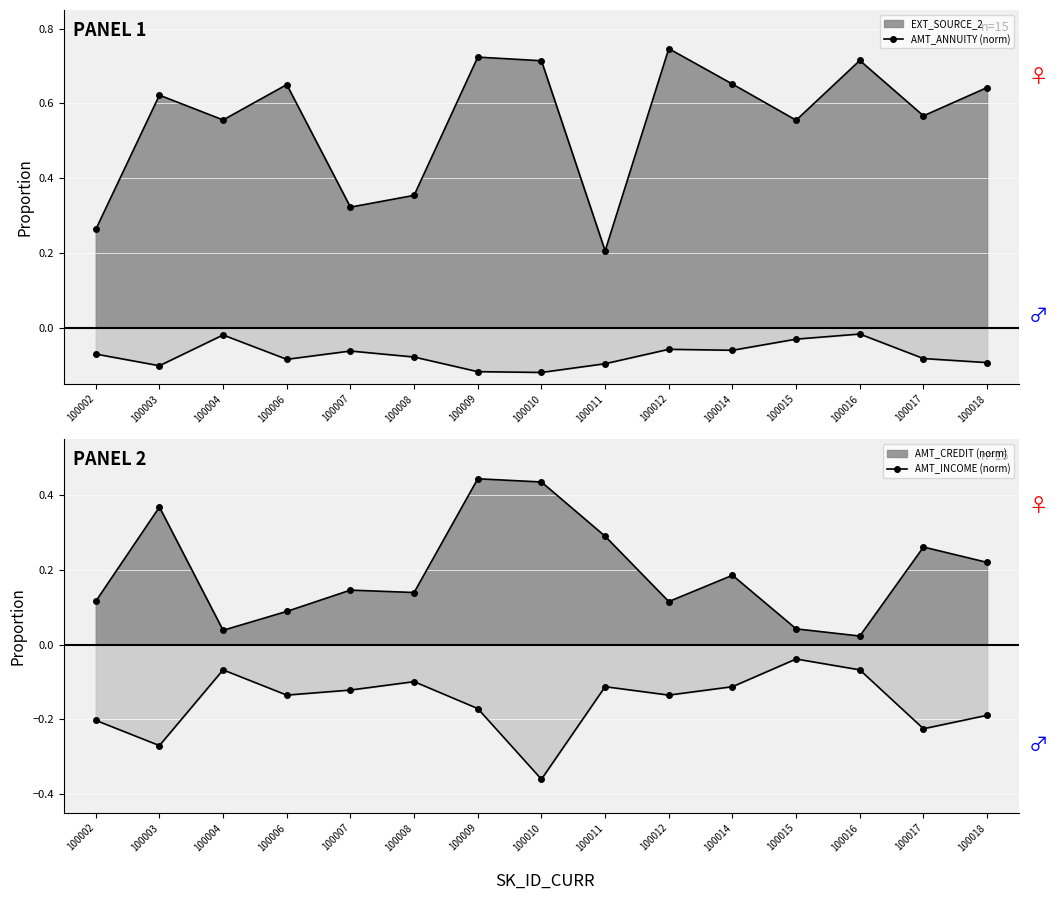

How many lines are shown in the chart?

4